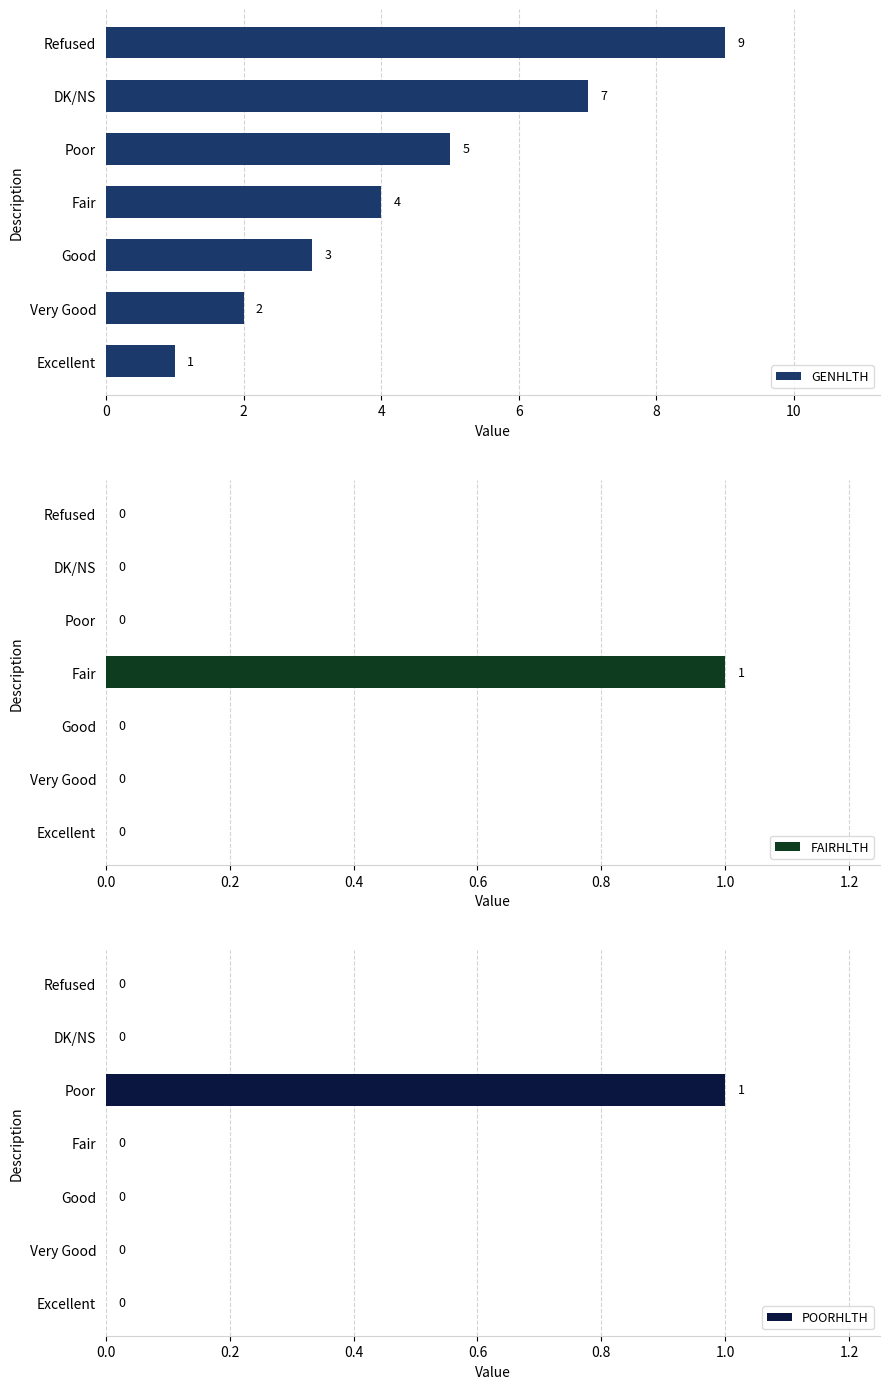

Reading left to right, extract all data points from this chart.

GENHLTH: 1	2	3	4	5	7	9
FAIRHLTH: 0	0	0	1	0	0	0
POORHLTH: 0	0	0	0	1	0	0